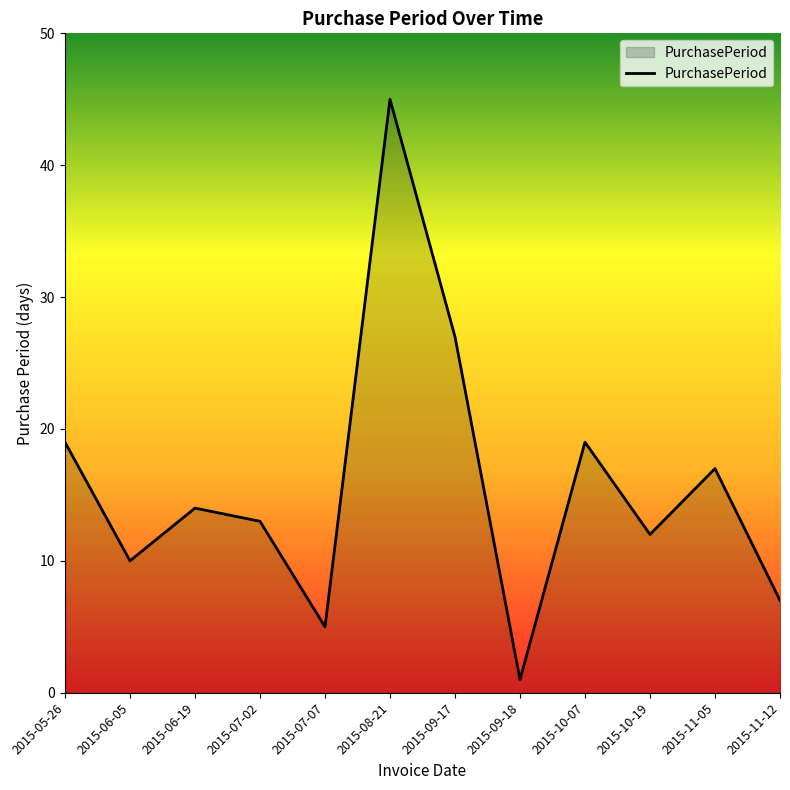

The value at 2015-07-07 is 5. True or false?

True